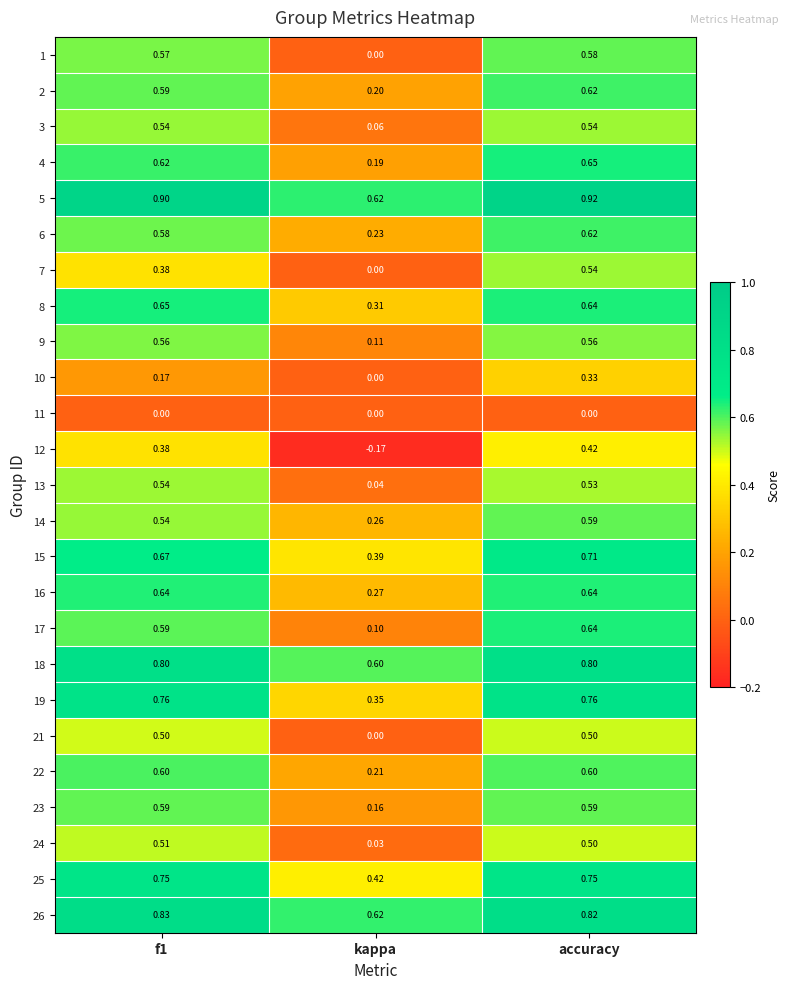

At which label does 2 reach its minimum?

kappa